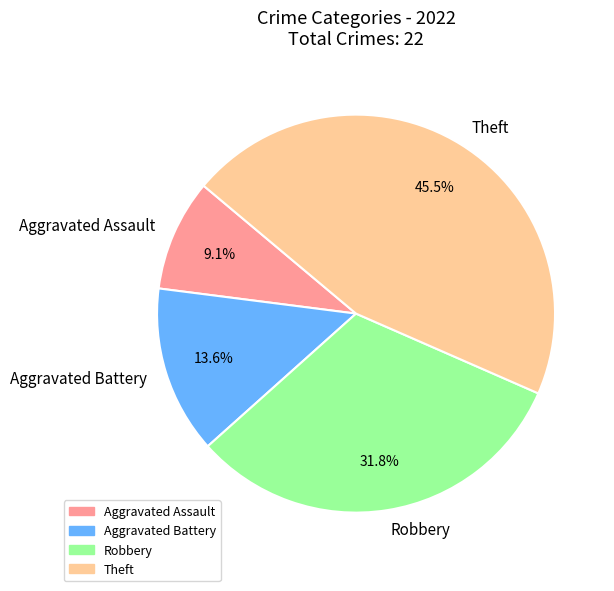

To the nearest percent, what portion does Robbery represent?

32%